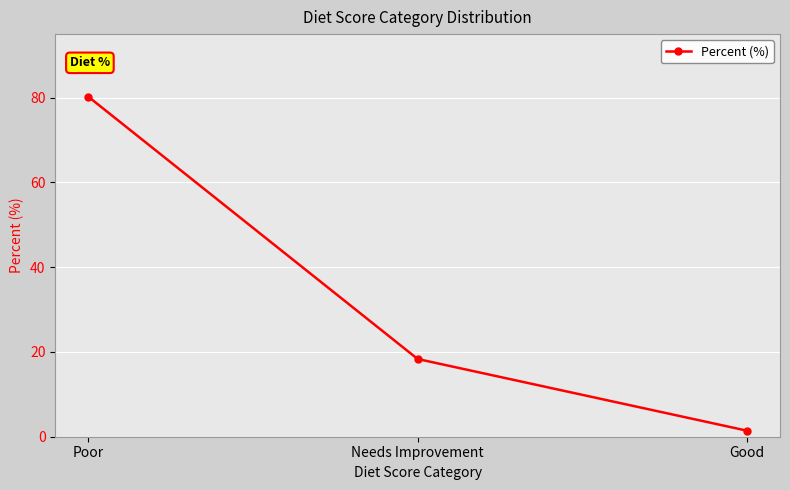

What is the maximum value shown in the chart?

80.2